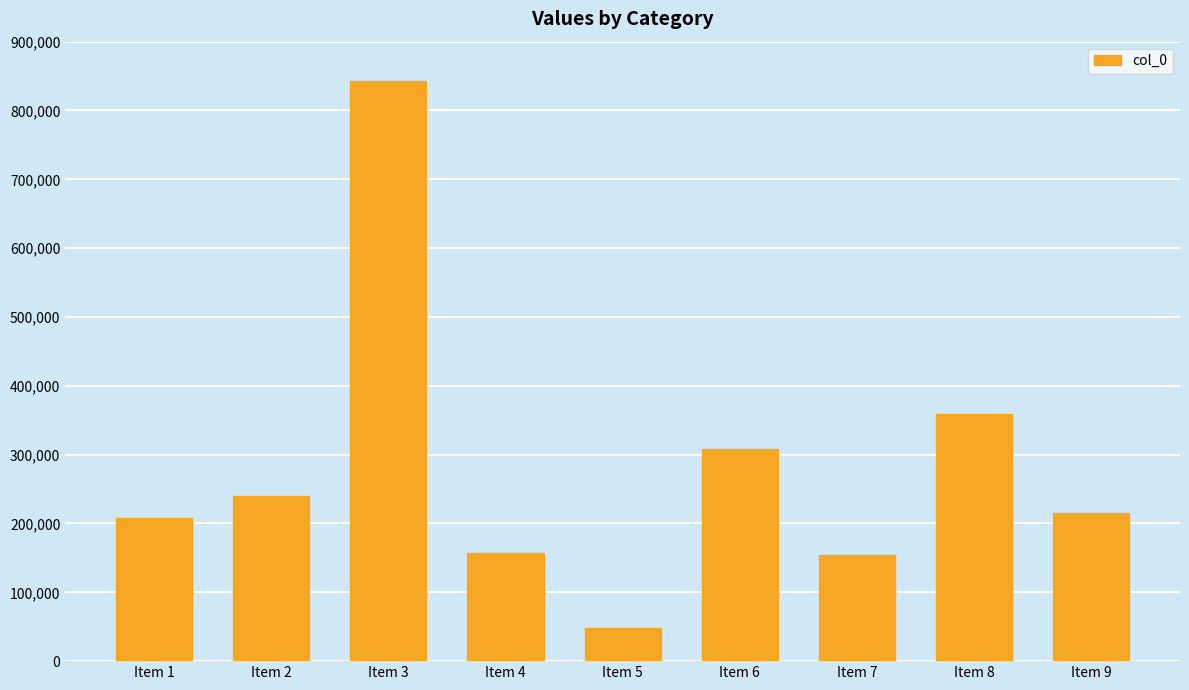

What is the value of the 6th bar from the left?

308302